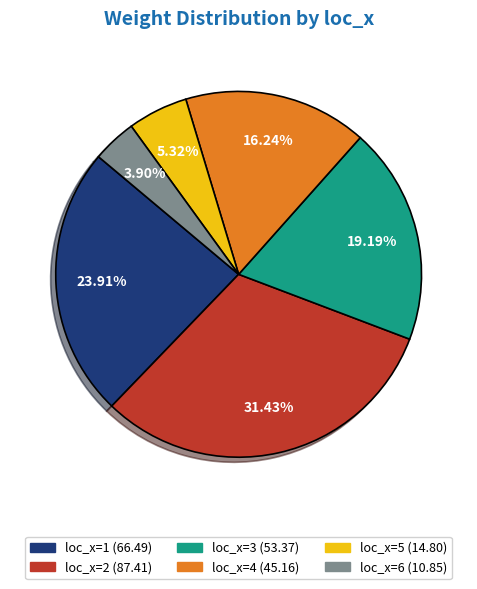

Is there a majority slice in this chart?

No